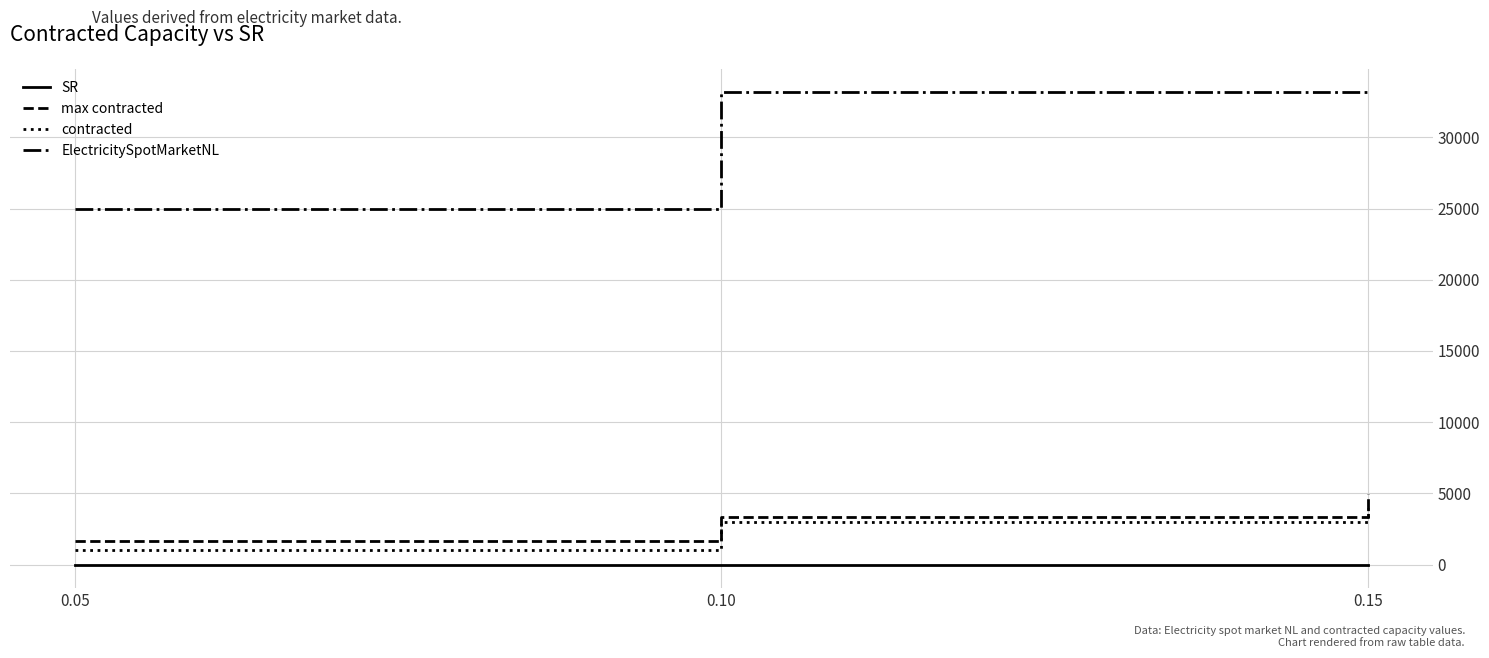

What is the value of the SR point at the 2nd from the left?

0.1